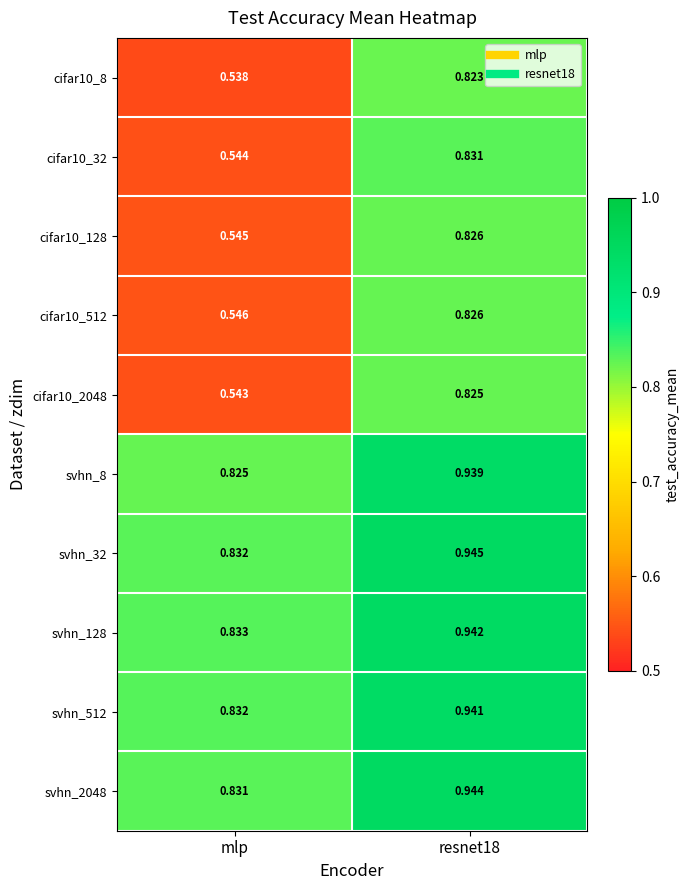

At which label is cifar10_32 closest to 0?

mlp